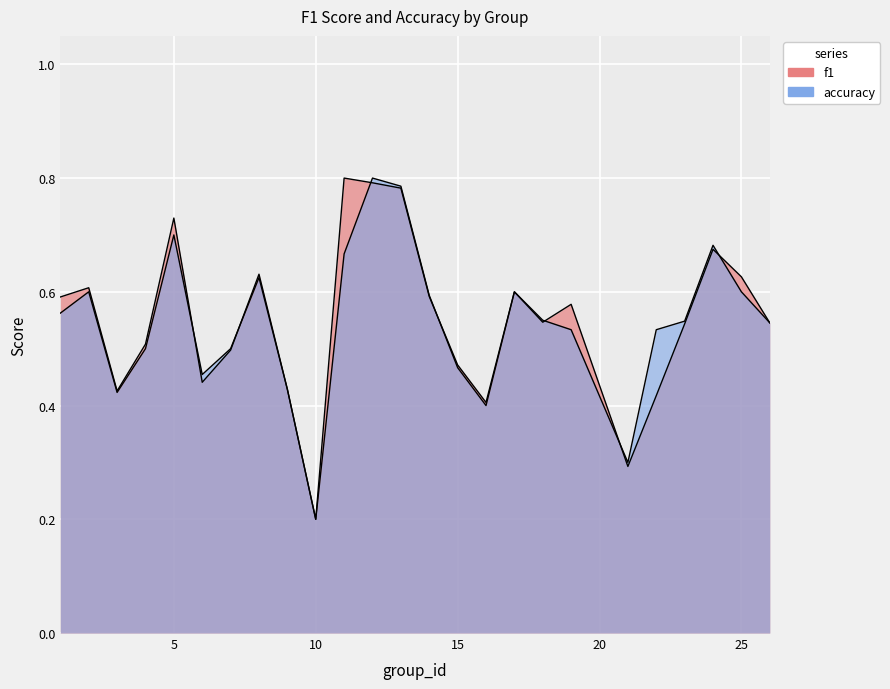

True or false: f1 and accuracy cross at least once.

True